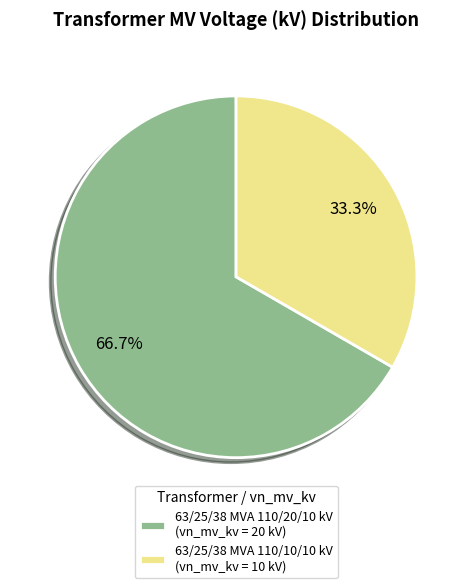

Does 63/25/38 MVA 110/20/10 kV represent more than half of the total?

Yes